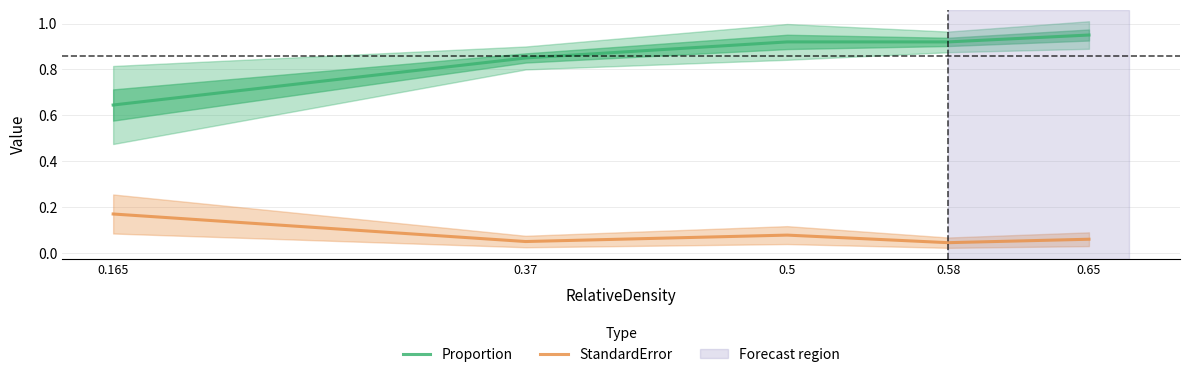

What is the label of the 4th point from the right?

0.37